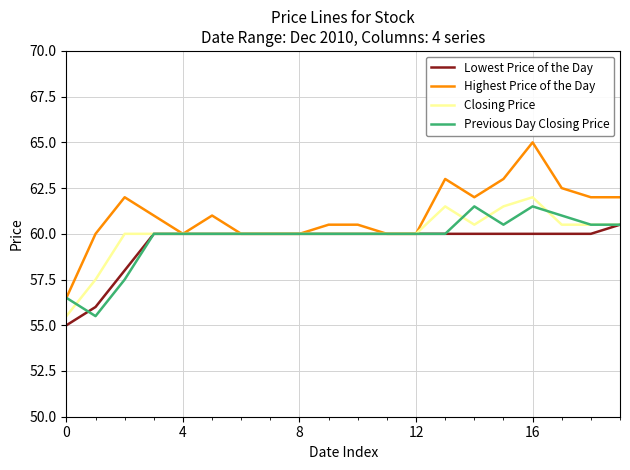

True or false: Highest Price of the Day has more than 1 interior local peaks.

True